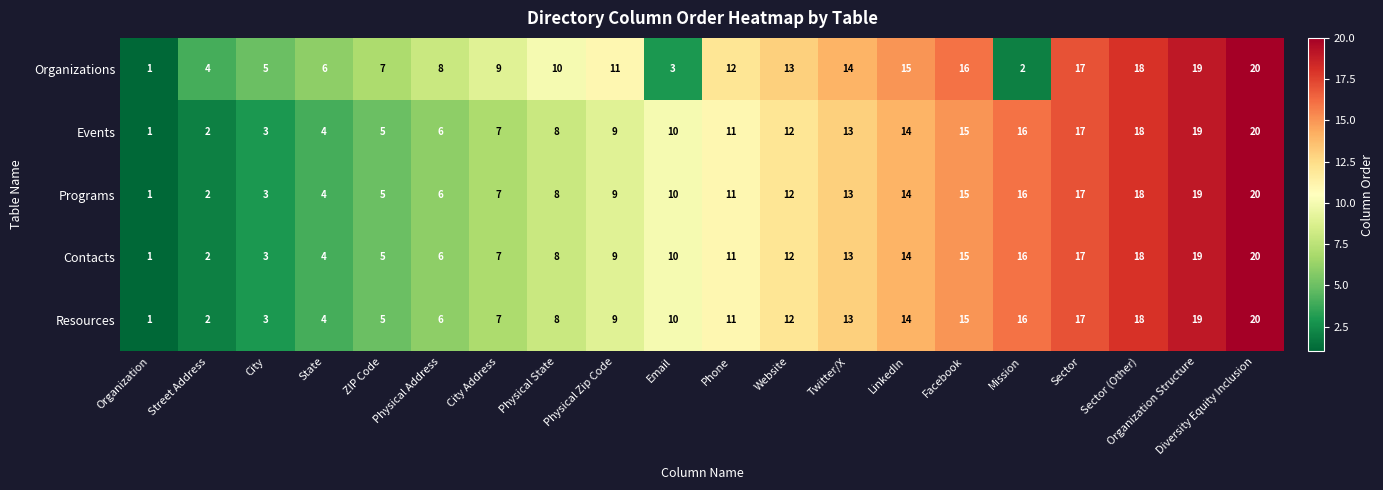

The value of Contacts at Organization is 1. True or false?

True